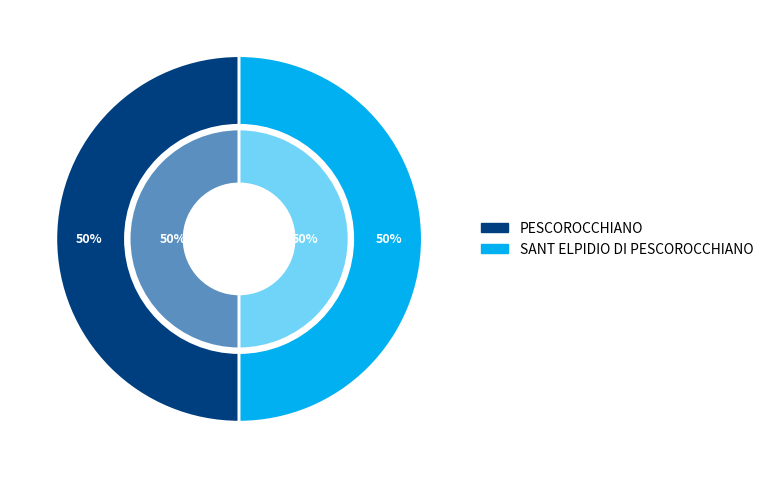

Combined, what portion of the pie is SANT ELPIDIO DI PESCOROCCHIANO and PESCOROCCHIANO?

100.0%